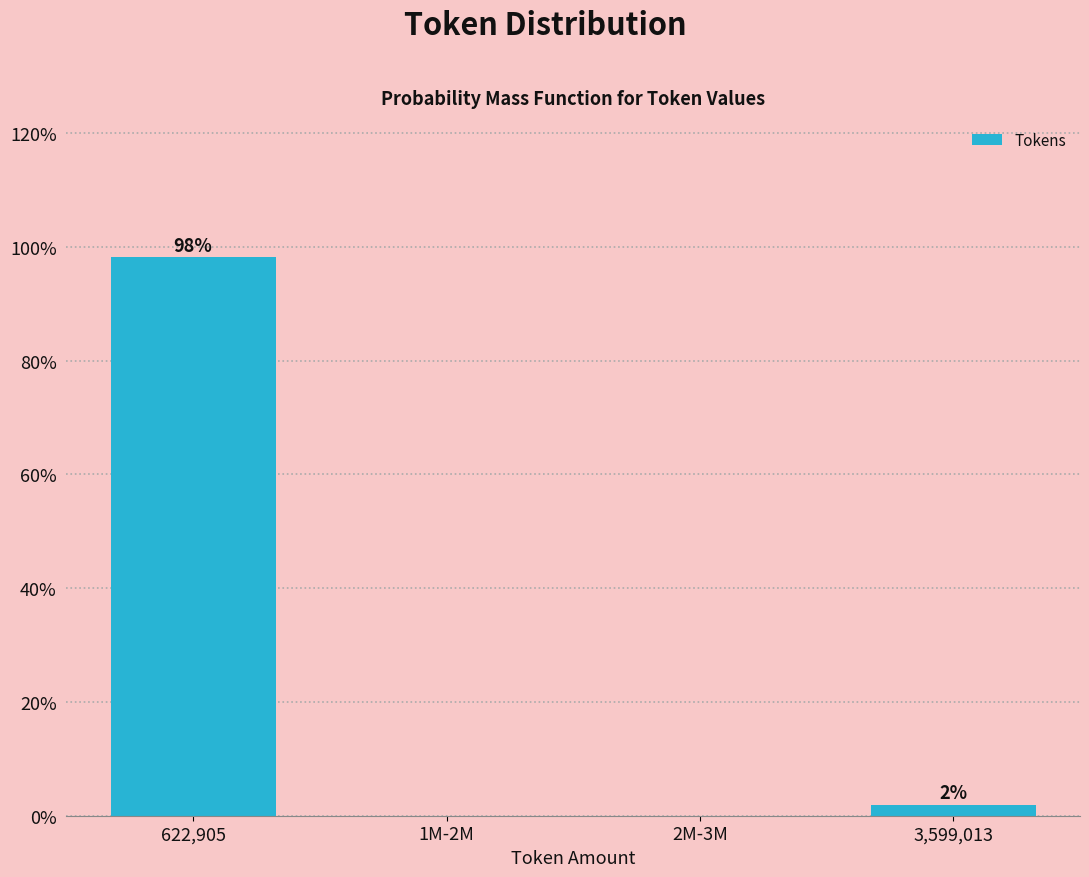

True or false: the data shows 173.8 at 622,905.

False